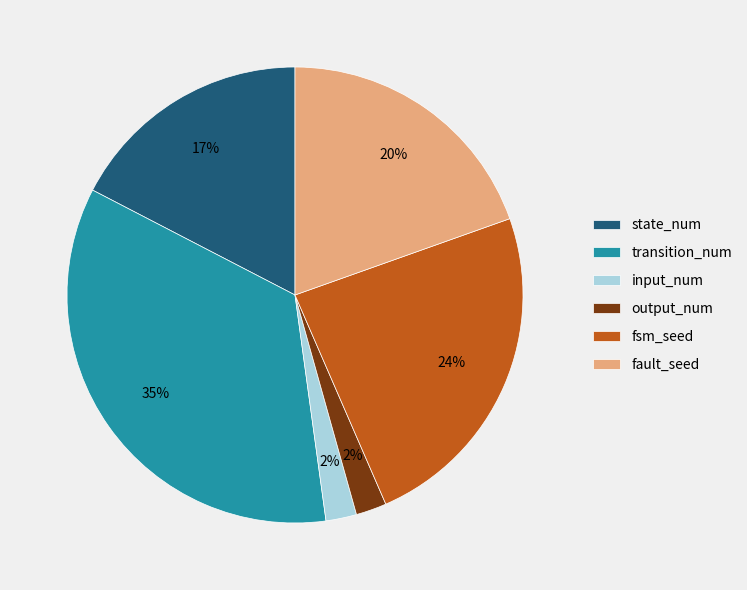

To the nearest percent, what is the average slice percentage?

17%